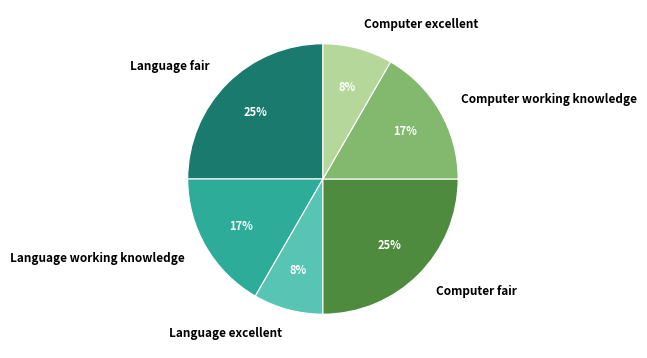

Combined, do Computer fair and Computer working knowledge account for over 50%?

No